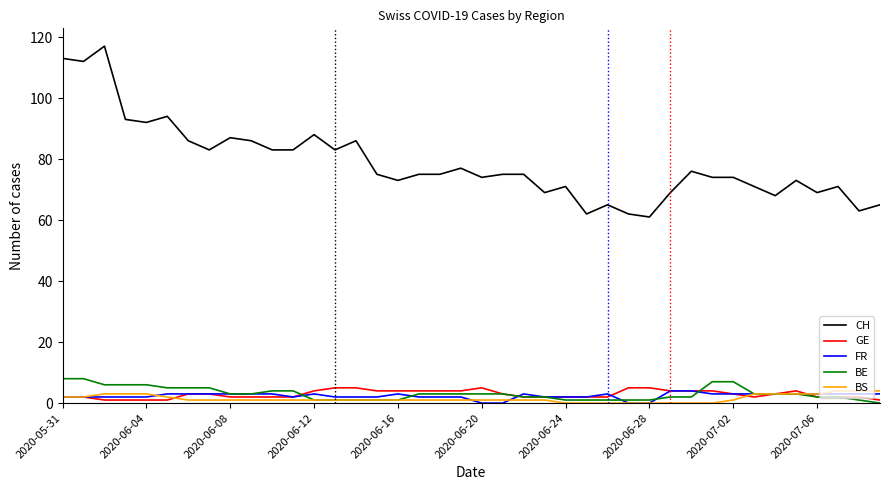

What are all the series names shown in the legend?

CH, GE, FR, BE, BS